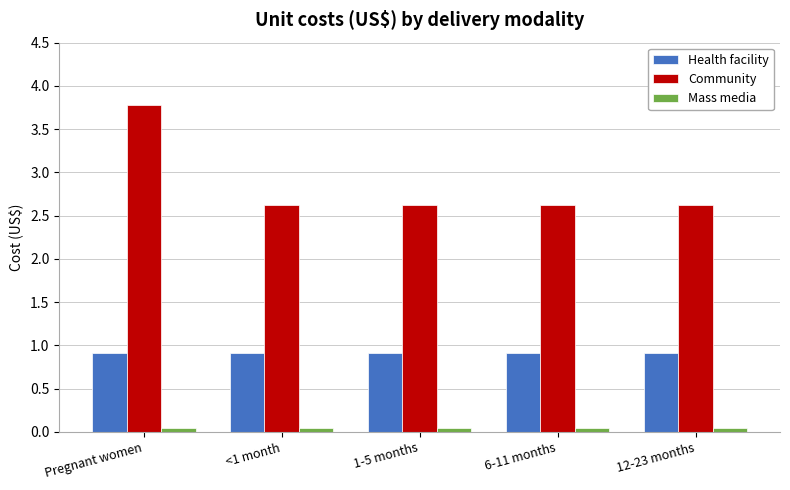

What is the difference between the maximum and second lowest values in the Community series?

1.2